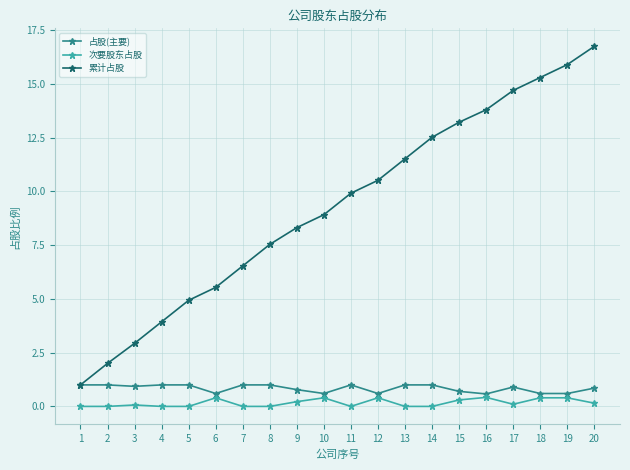

True or false: 占股(主要) and 次要股东占股 cross at least once.

False